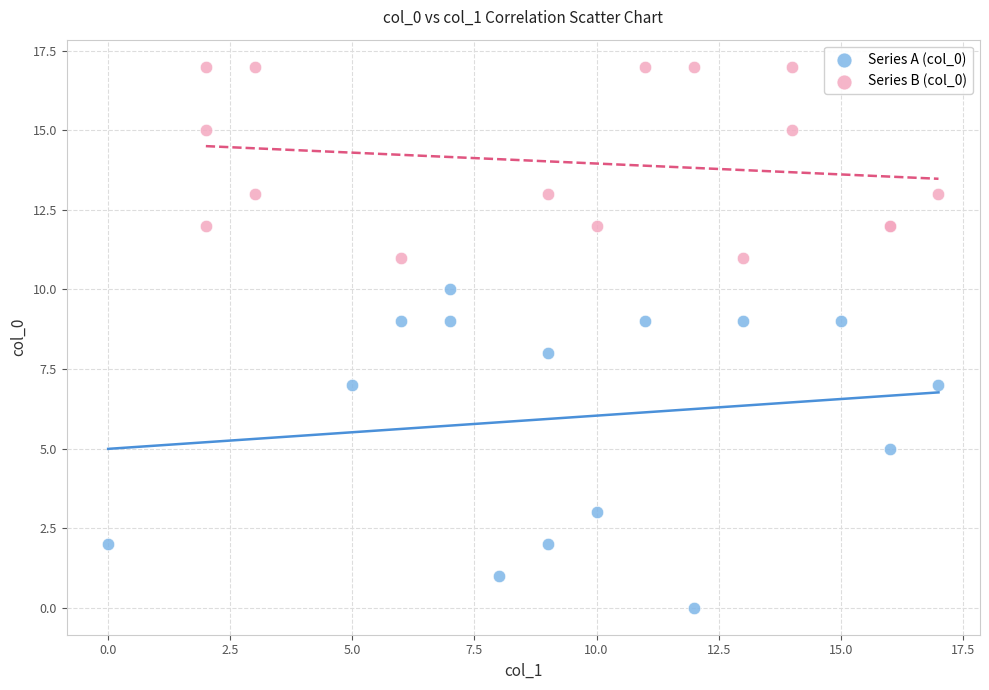

Which series reaches the maximum Y coordinate?

Series B (col_0)